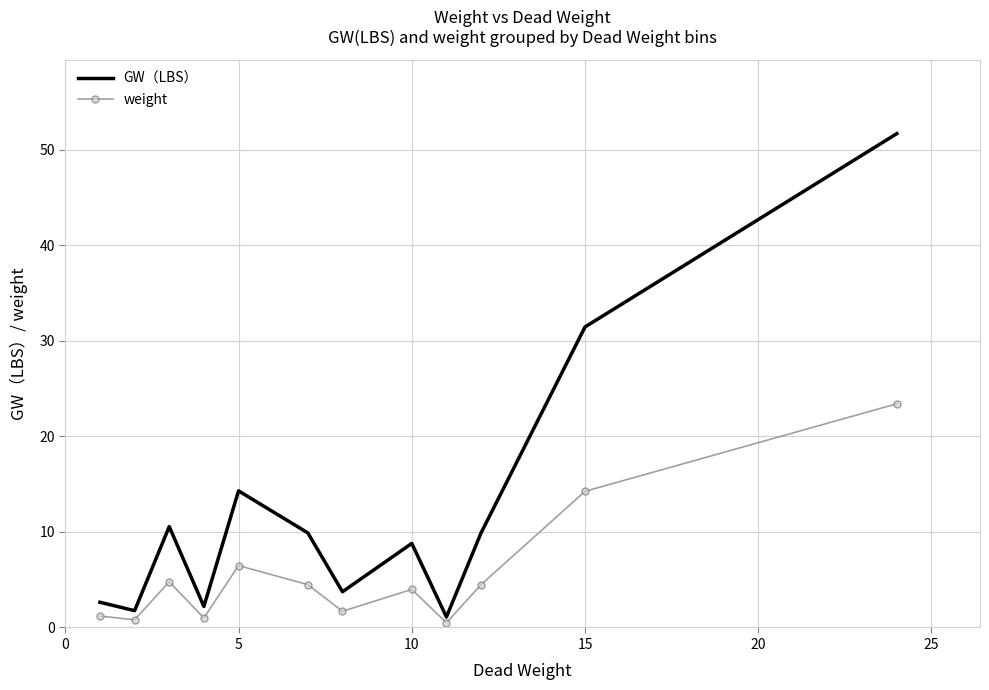

Which series has the widest spread of values?

GW（LBS）